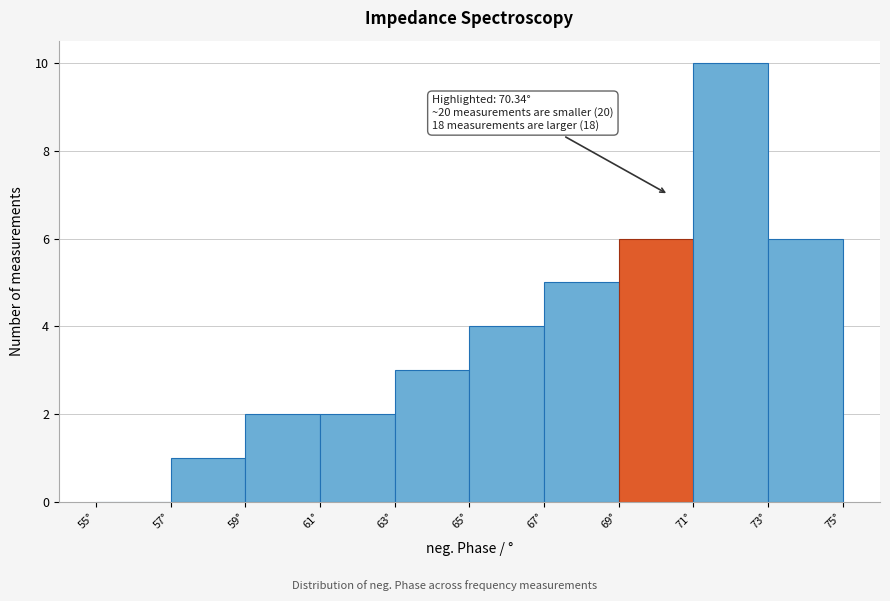

Over which range of the x-axis is the bar tallest?

71 to 73